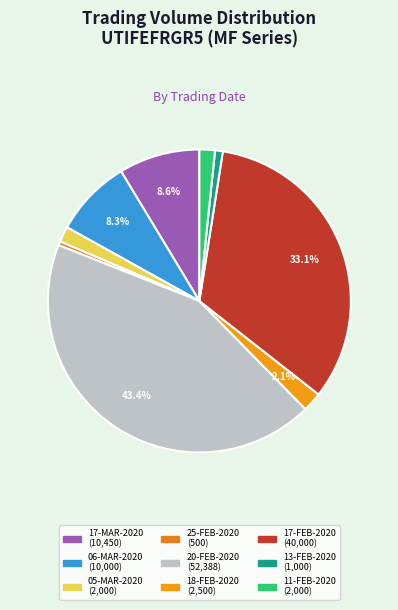

How many segments does this pie chart have?

9